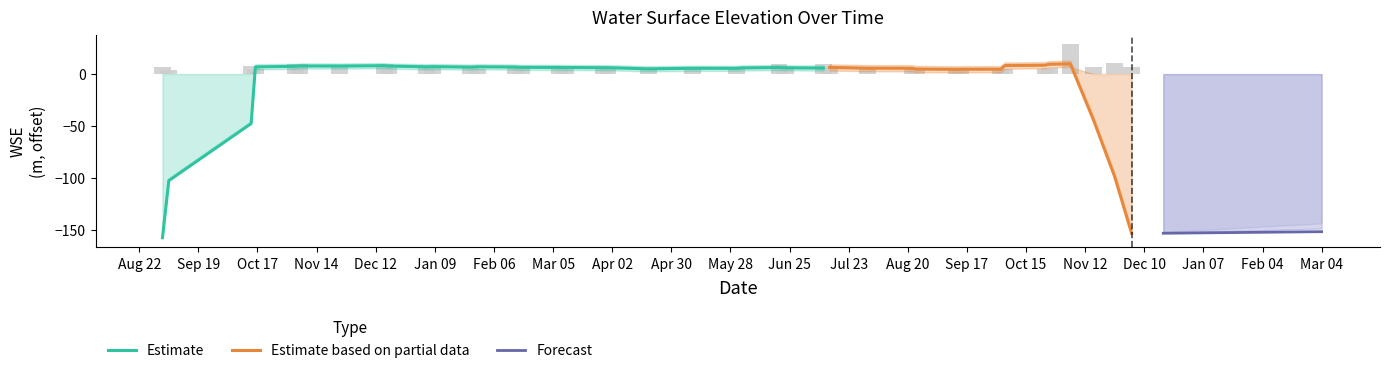

What is the greatest value displayed?

28.6